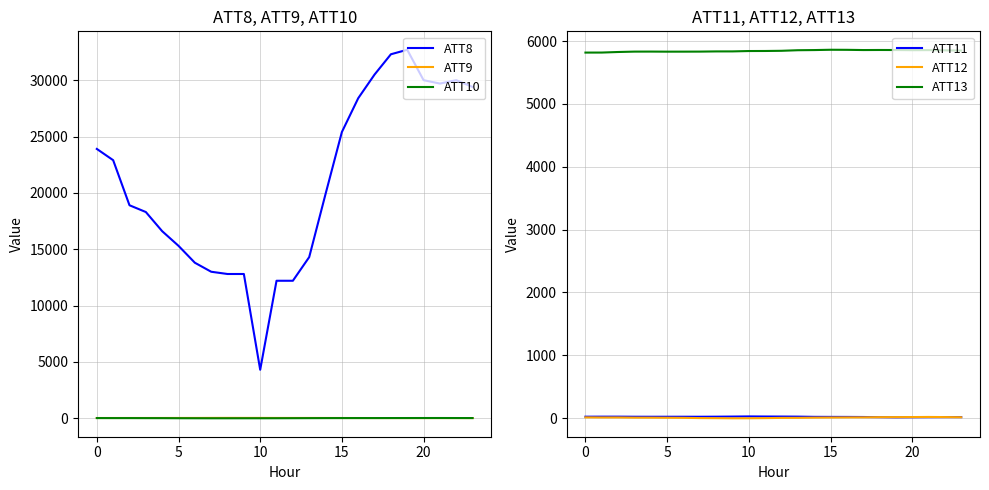

What are all the series names shown in the legend?

ATT8, ATT9, ATT10, ATT11, ATT12, ATT13